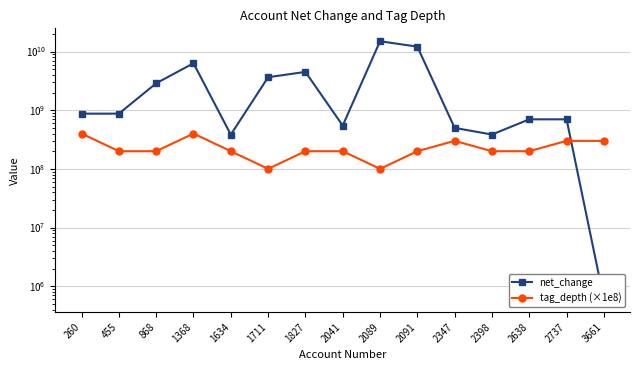

How many lines are shown in the chart?

2